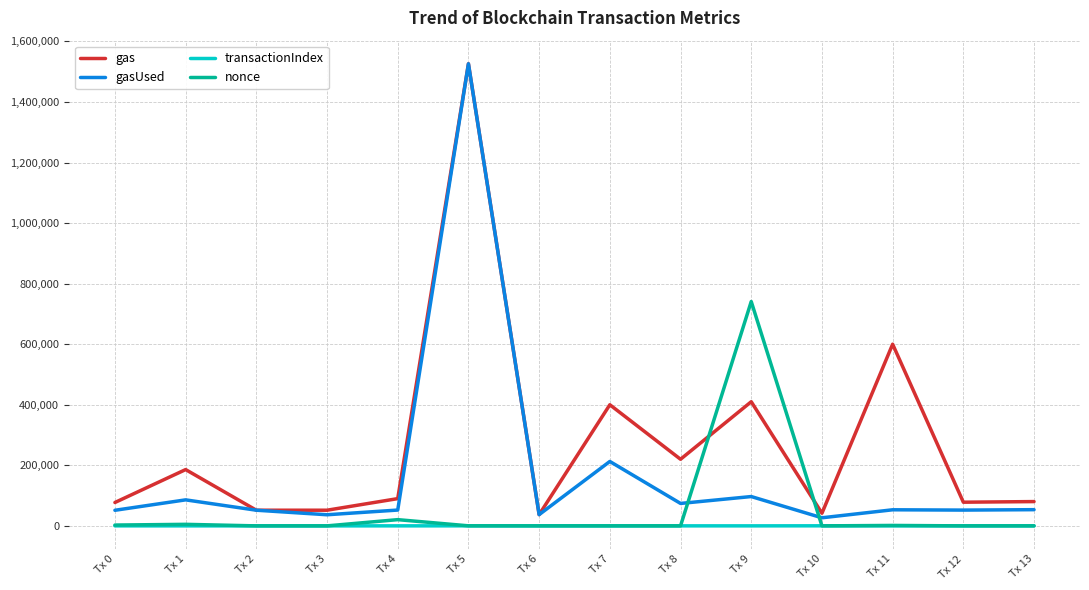

At how many categories does at least one series exceed 758195?

1